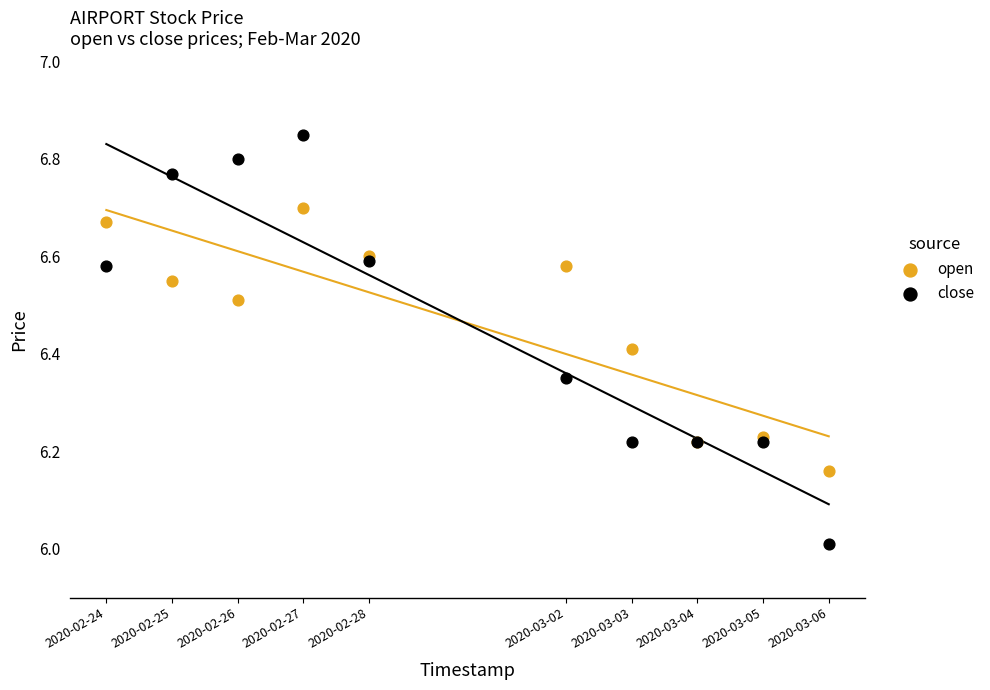

Which series contains the highest Y value?

close